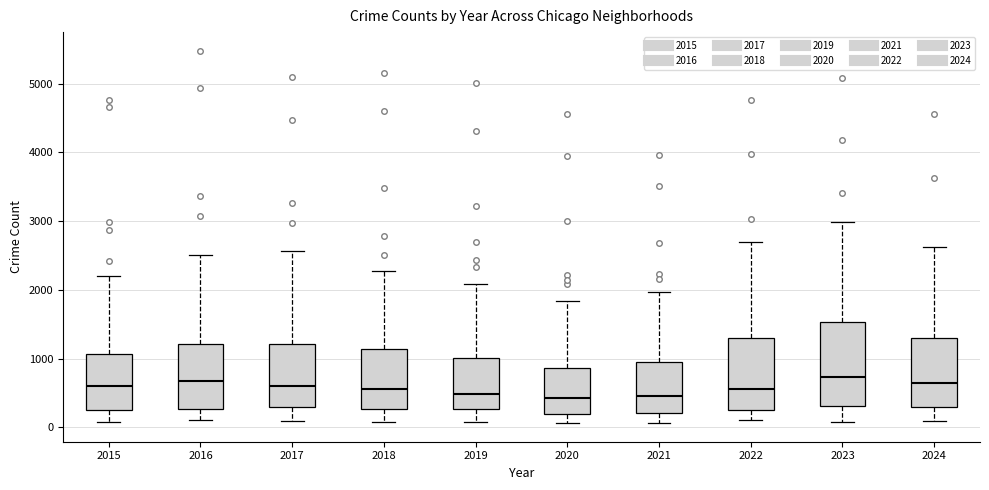

Which box is the tallest, from its lower edge to its upper edge?

2023